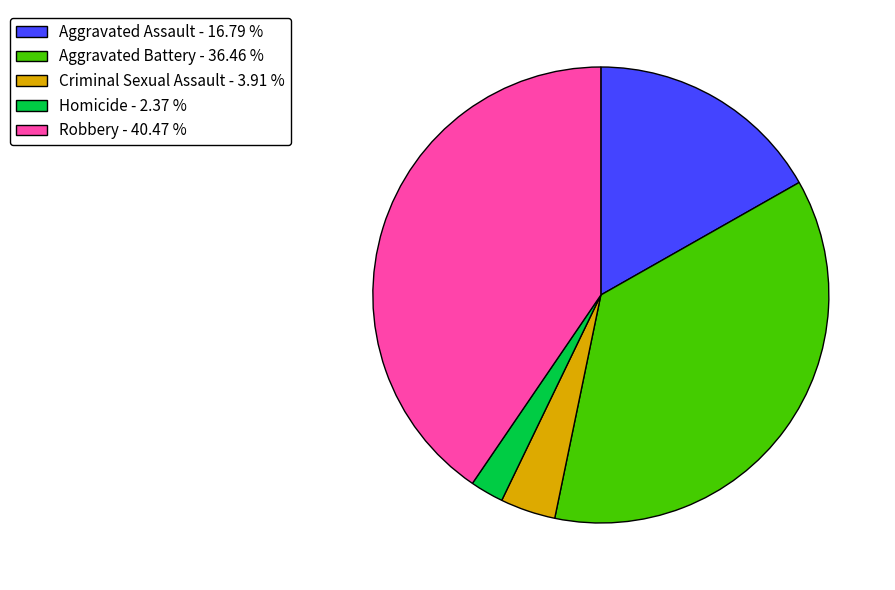

Which category has the smallest portion of the pie?

Homicide